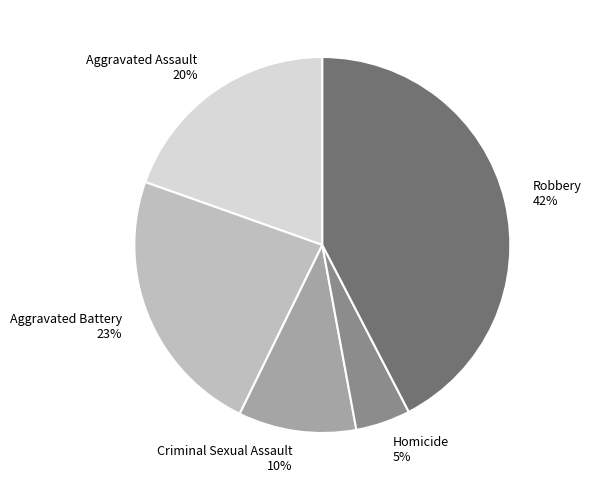

Is there any slice that represents more than half of the pie?

No